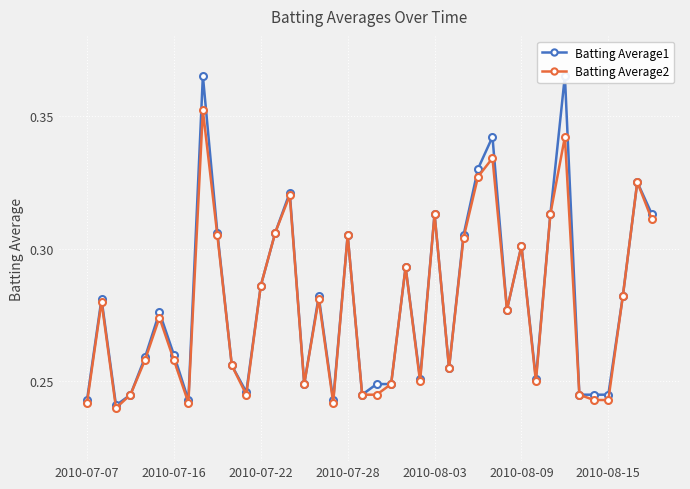

How many Batting Average2 values are between 0 and 1?

40